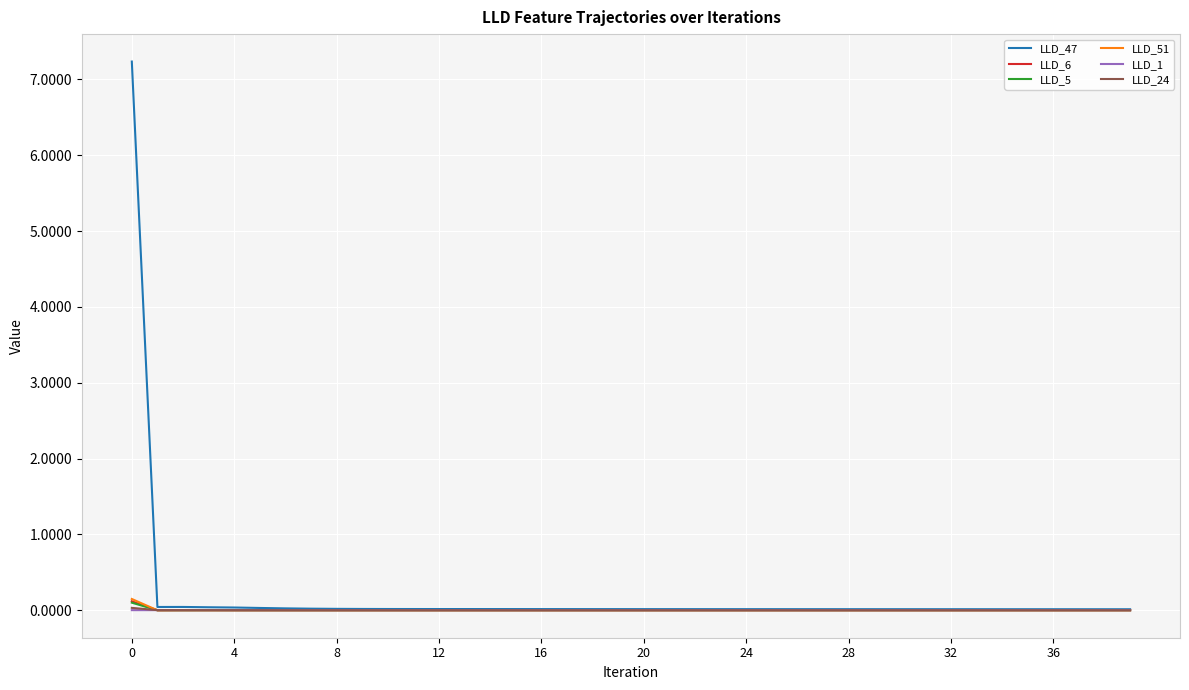

True or false: LLD_1 has more than 0 interior local peaks.

True